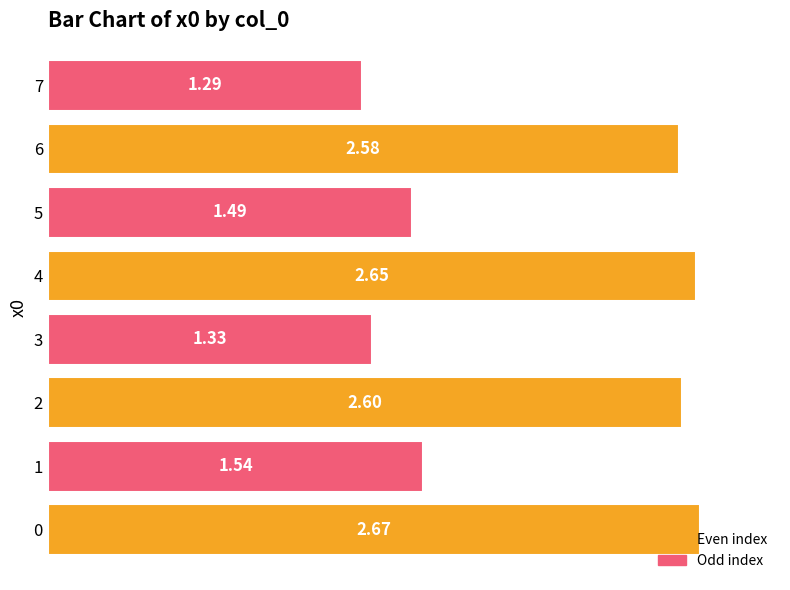

Count the number of categories in the chart.

8